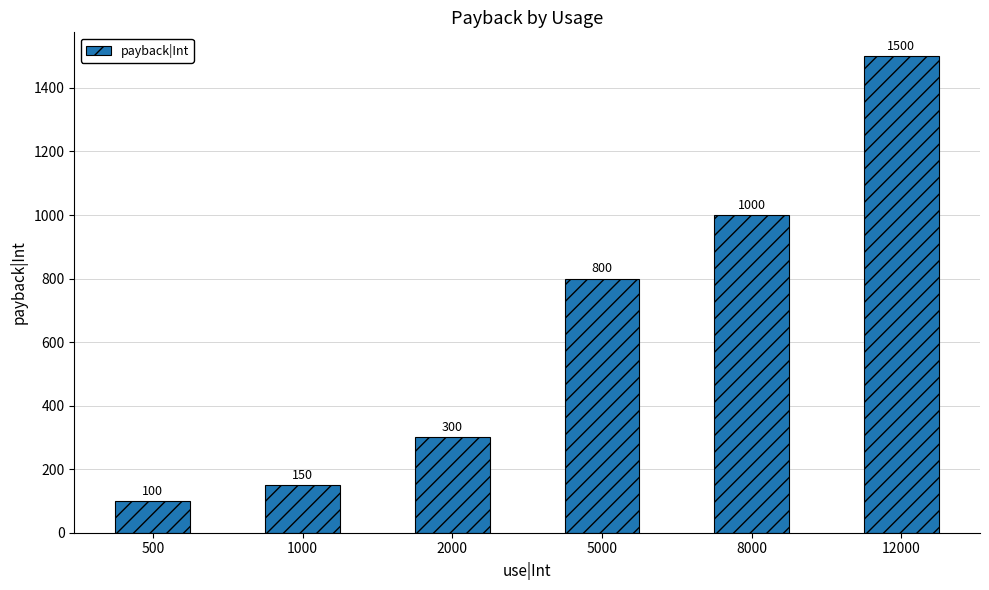

Which category has the highest value across all series?

12000